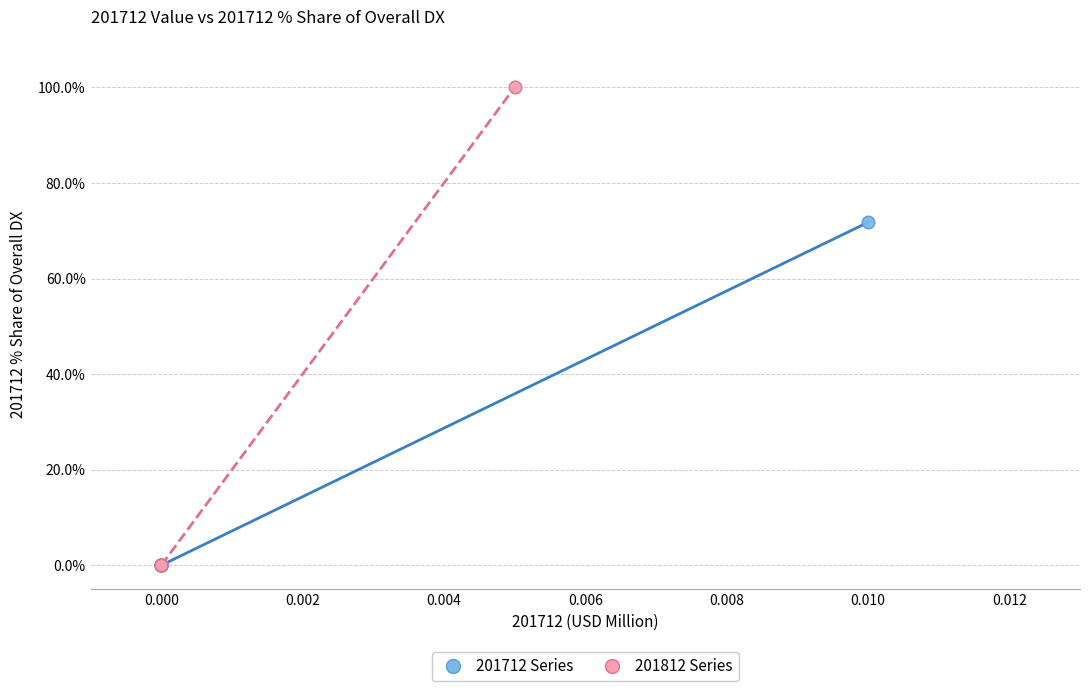

Which series reaches the maximum Y coordinate?

201812 Series